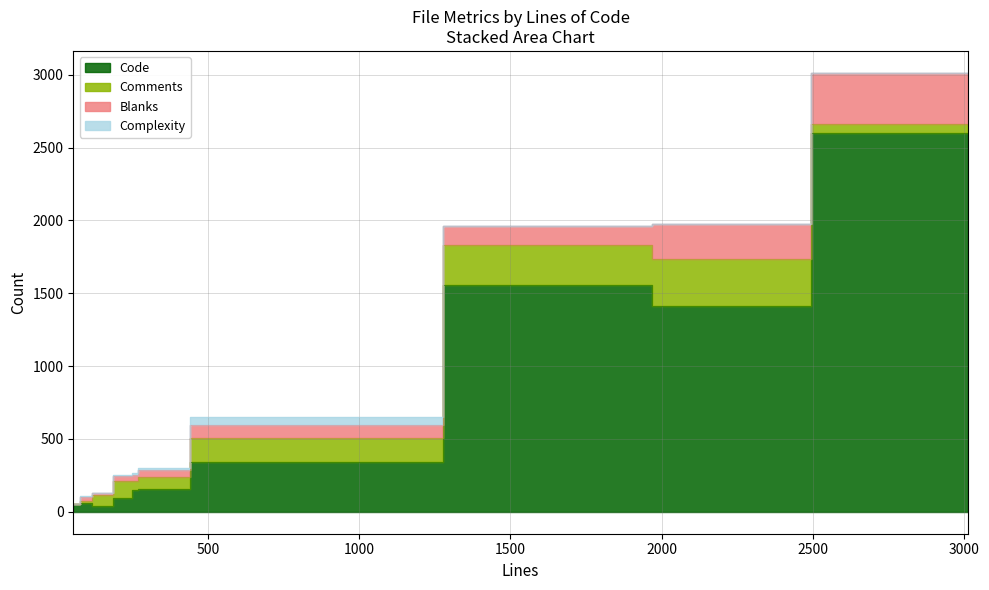

How many values in Complexity are above zero?

7